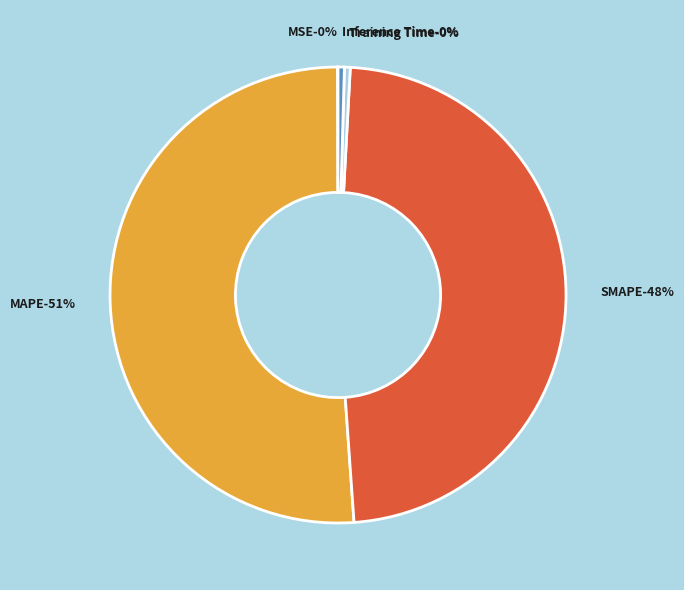

What percentage is the SMAPE slice, to the nearest percent?

48%